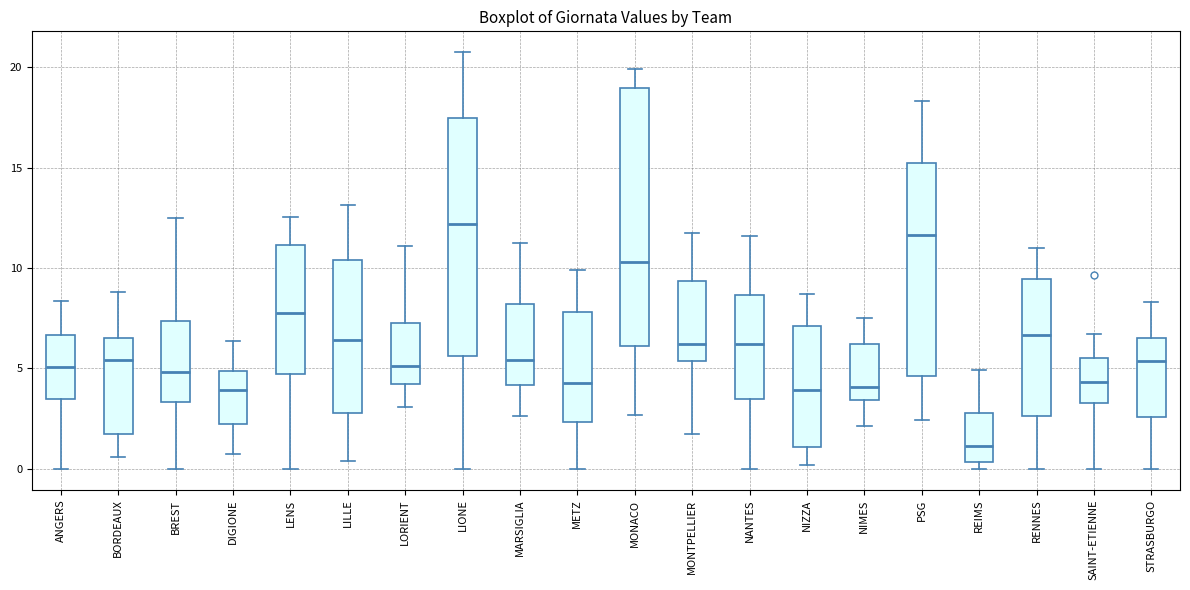

Where is the upper edge of the box for MONTPELLIER on the y-axis? The values are not printed on the chart, so give them approximately, as read against the axis.

9.5